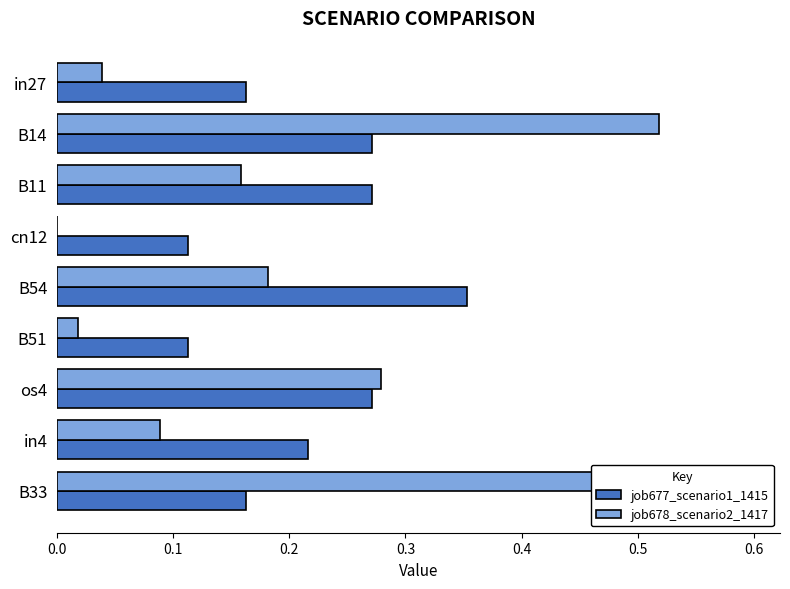

Rank the series at B54 from lowest to highest value.

job678_scenario2_1417, job677_scenario1_1415